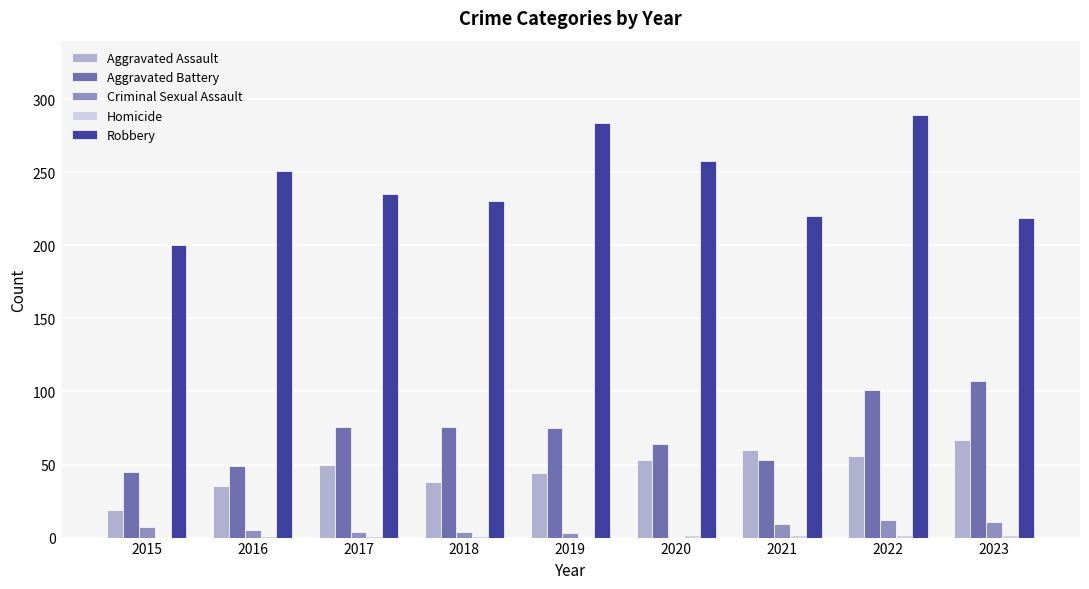

Is it true that Aggravated Assault equals 44 at 2019?

True